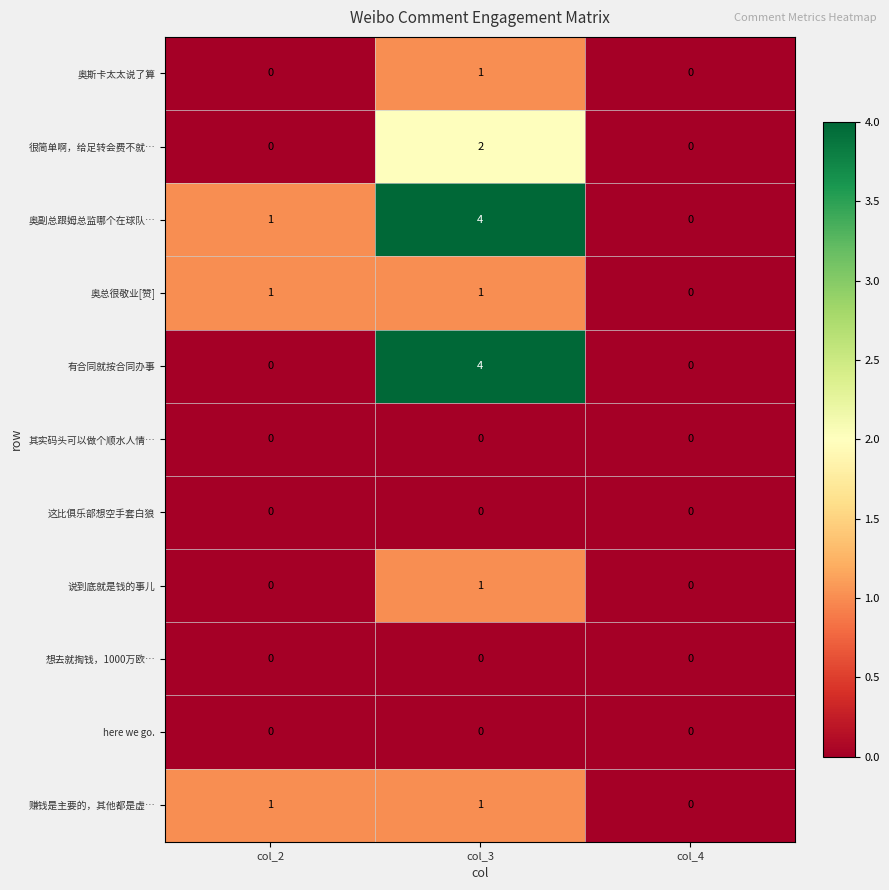

Which series changed the most between col_2 and col_3?

有合同就按合同办事